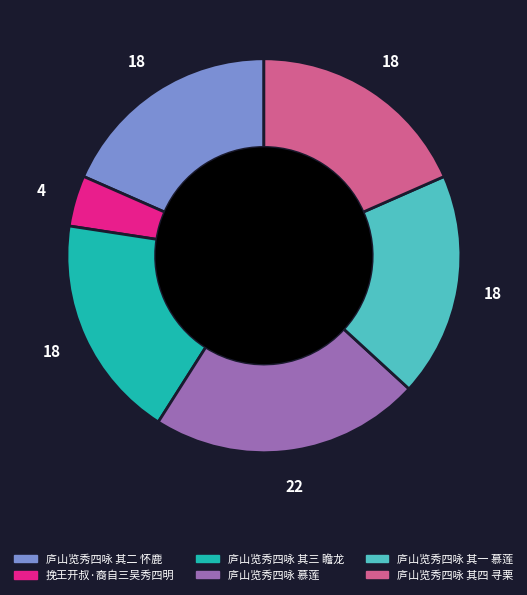

Approximately how many times larger is the value at 庐山览秀四咏 其二 怀鹿 compared to 庐山览秀四咏 其一 慕莲?

1.0